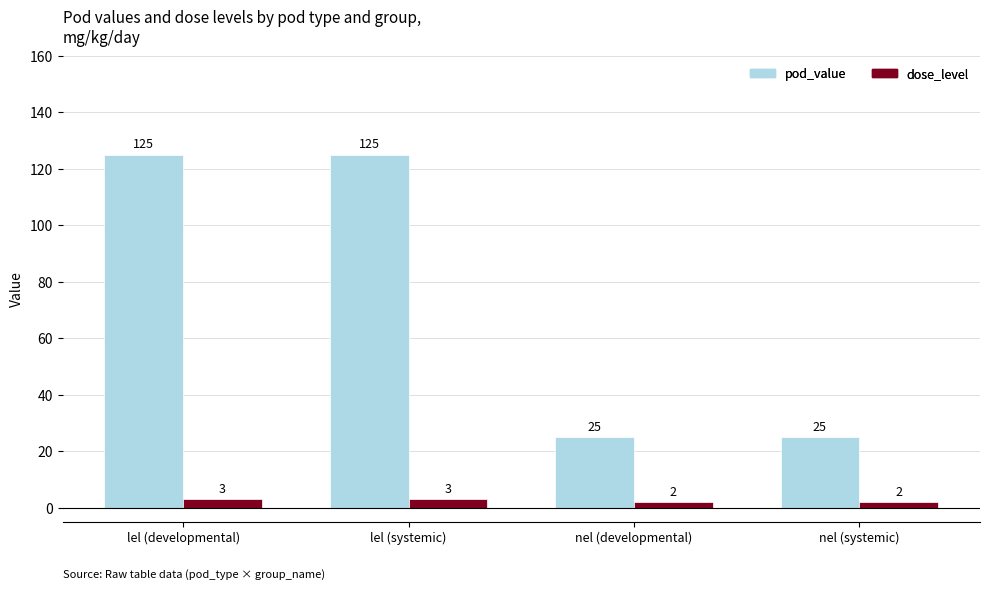

How many pod_value values are between 25 and 125?

4